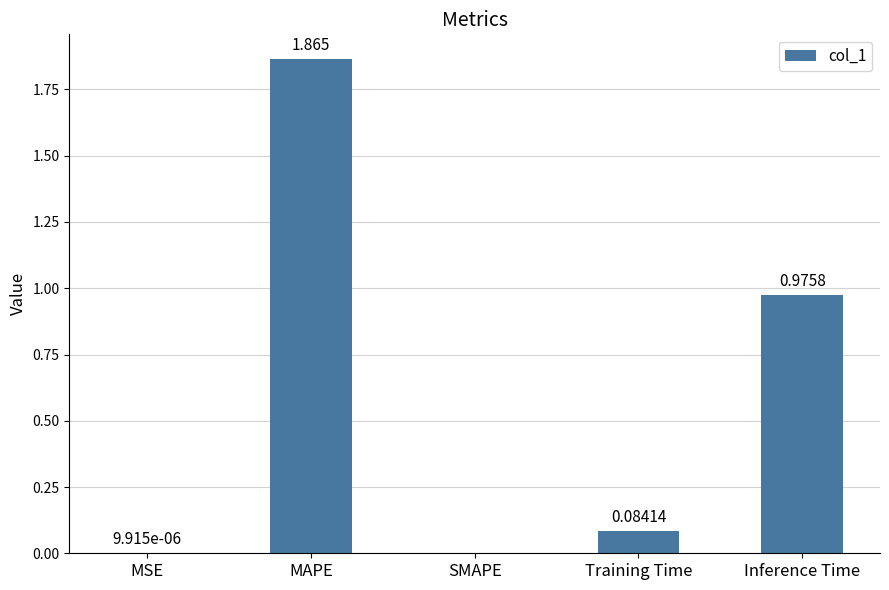

Which category has the highest value across all series?

MAPE